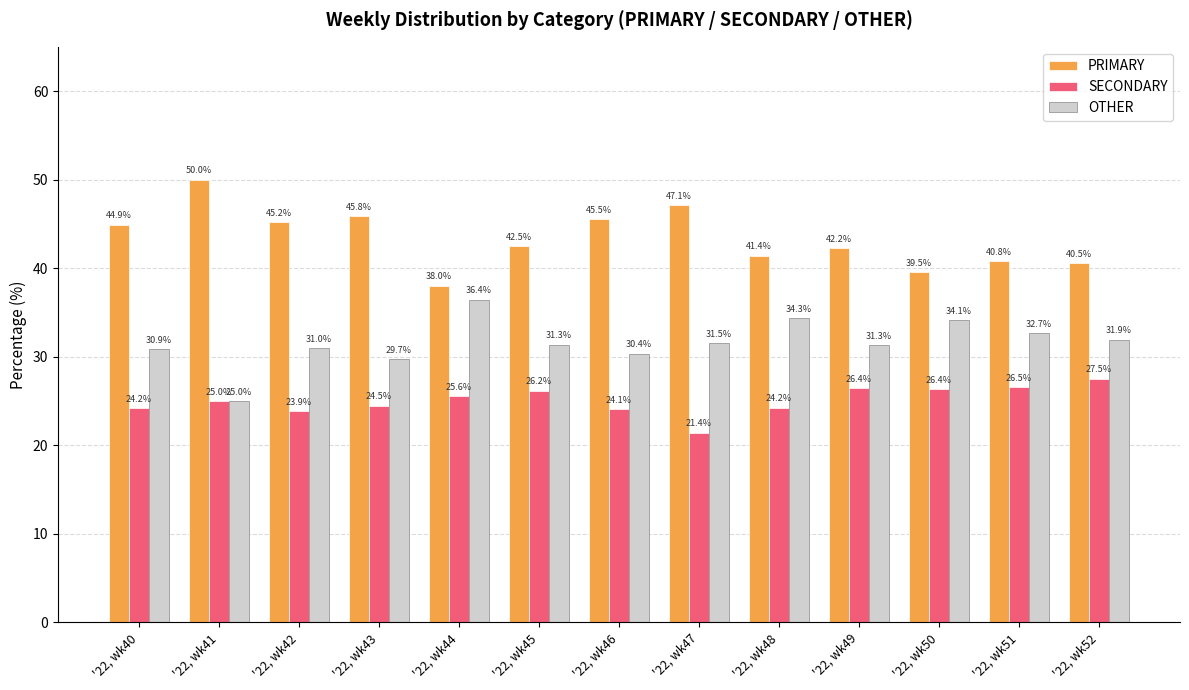

Does the chart contain any negative values?

No